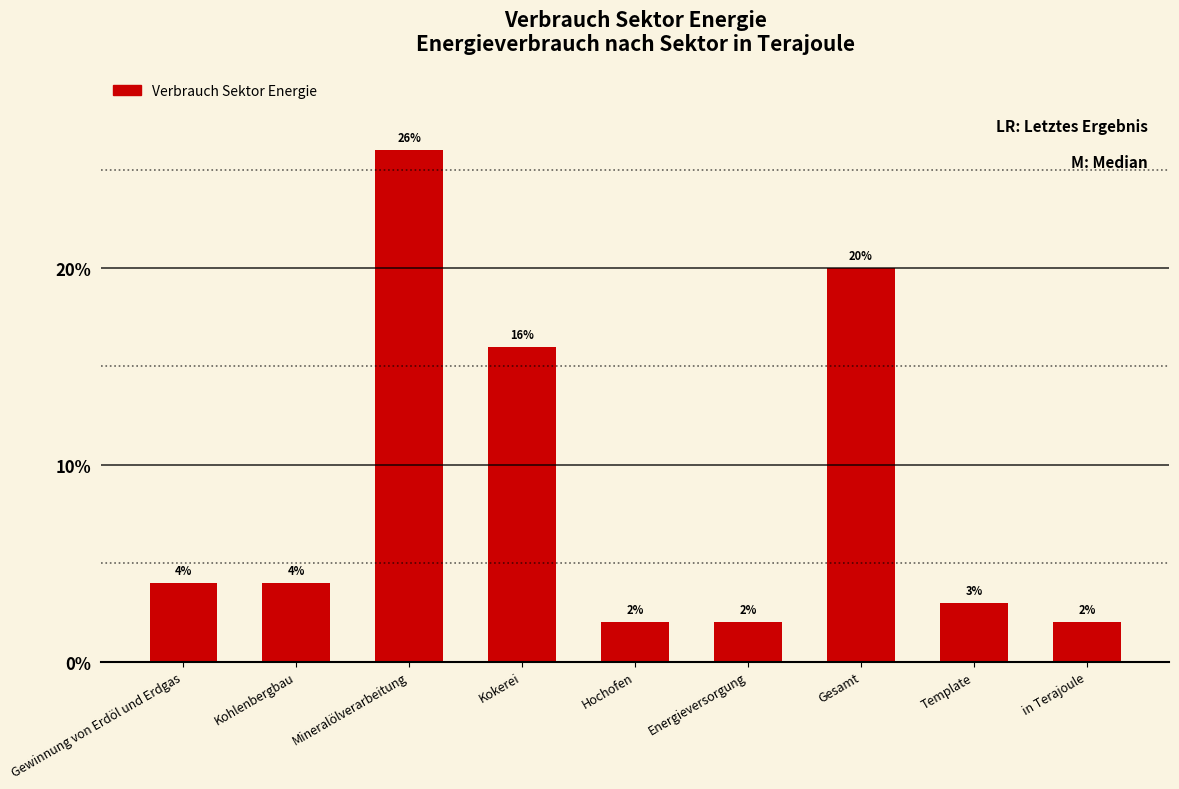

Where is the data nearest to the value 14?

Kokerei